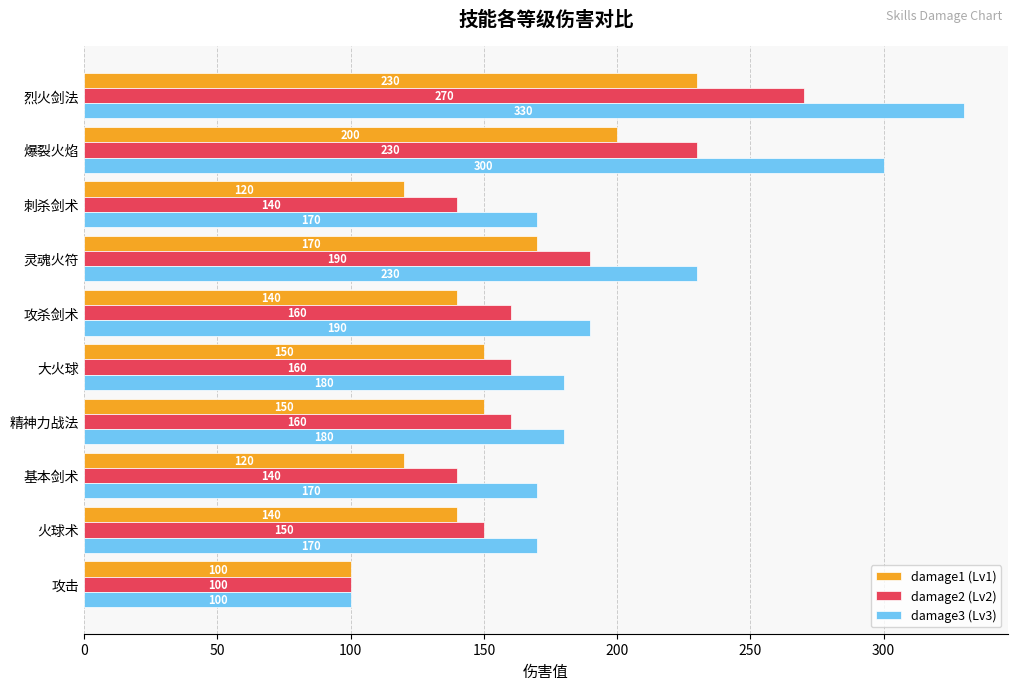

Rank the series at 基本剑术 from lowest to highest value.

damage1 (Lv1), damage2 (Lv2), damage3 (Lv3)